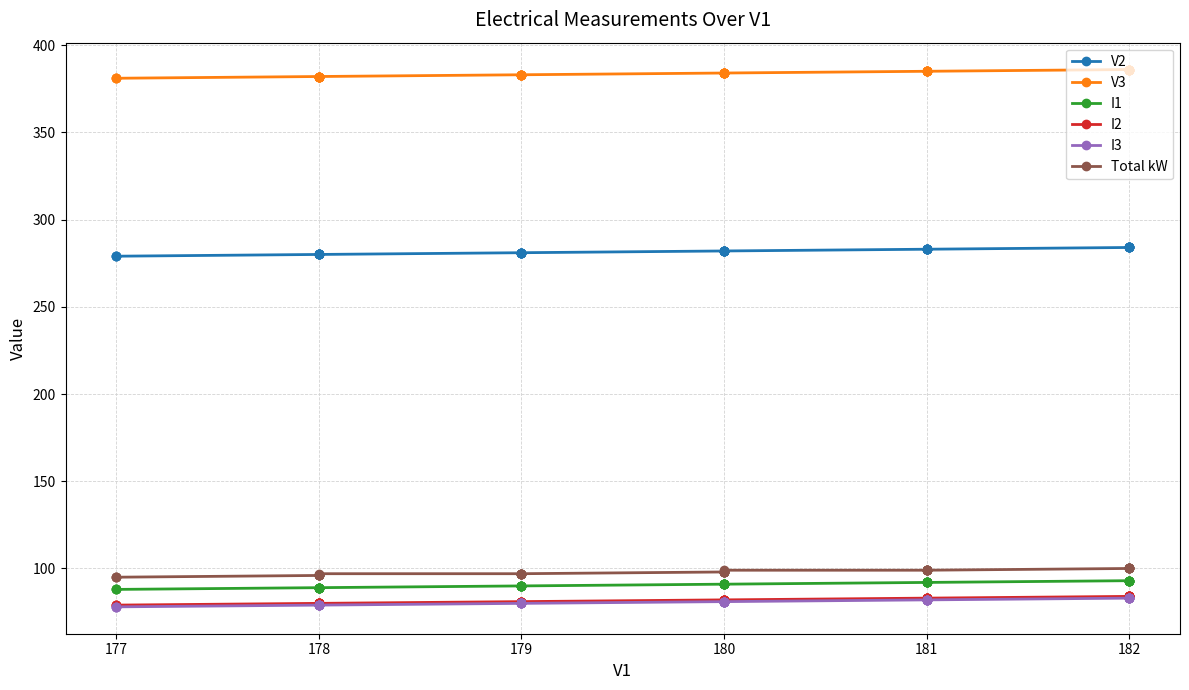

True or false: I1 has more than 1 points higher than both neighbors.

False